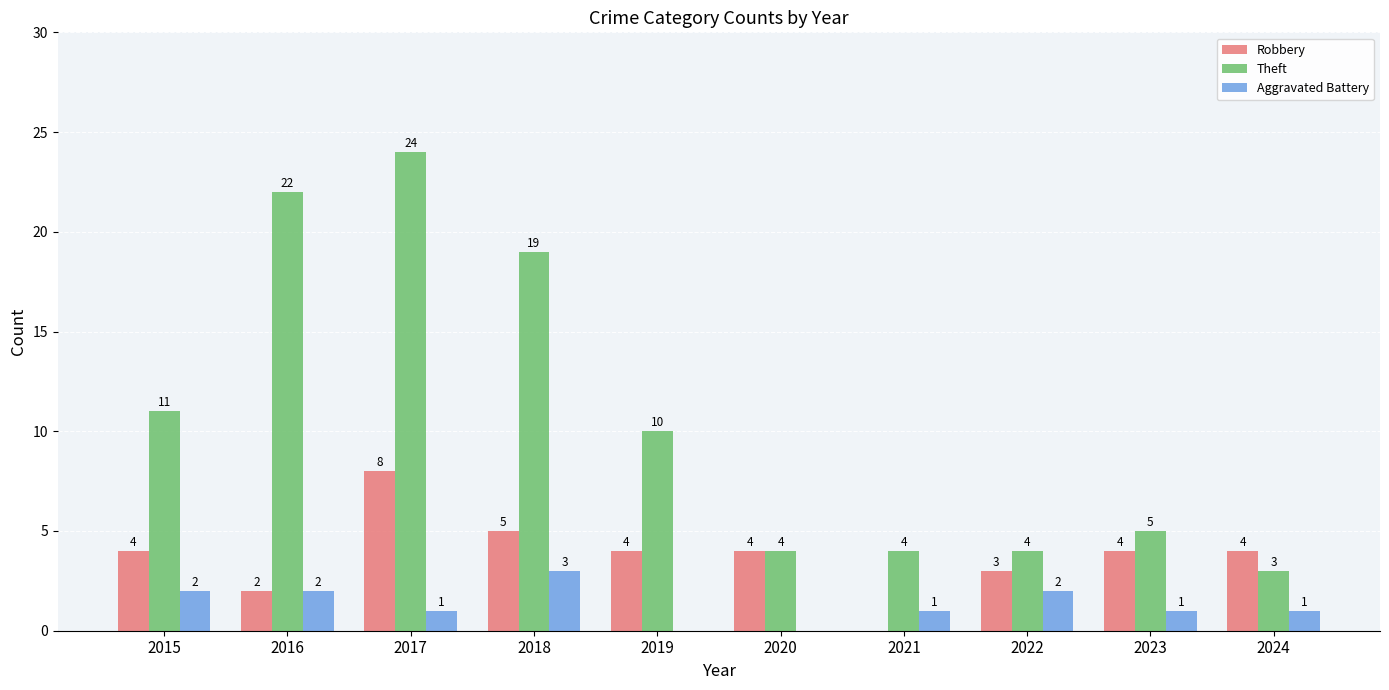

How many groups of bars are there?

10